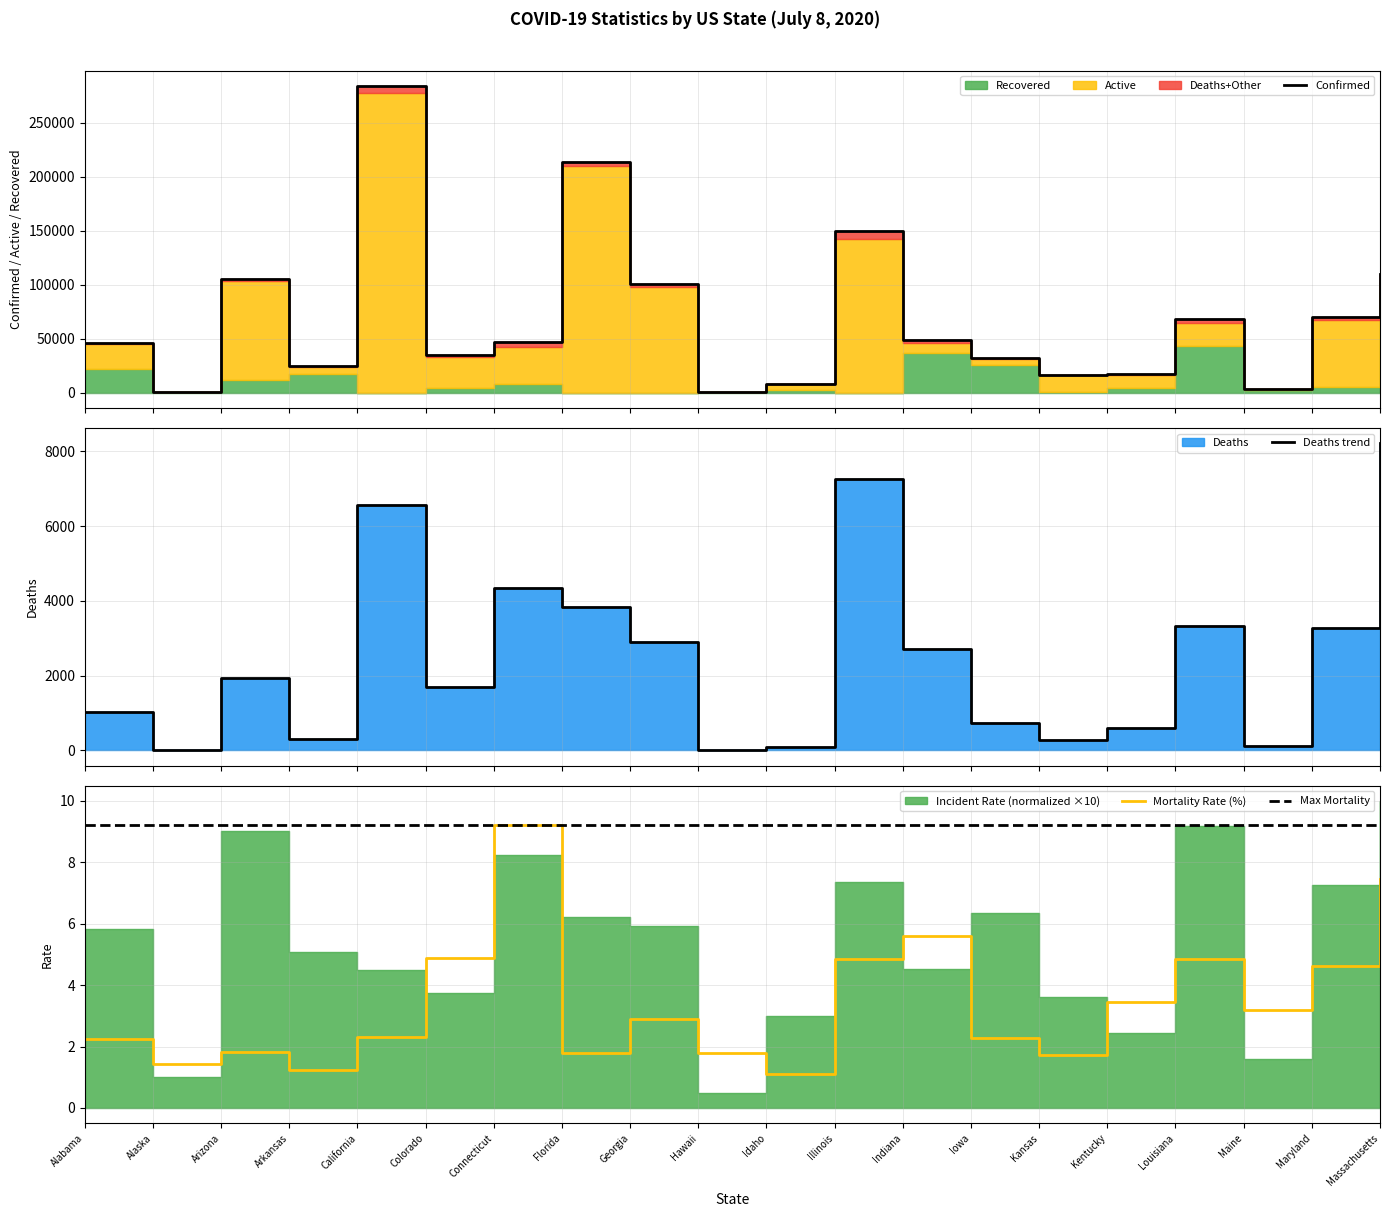

What value does the Max Mortality series have at Hawaii?

9.2